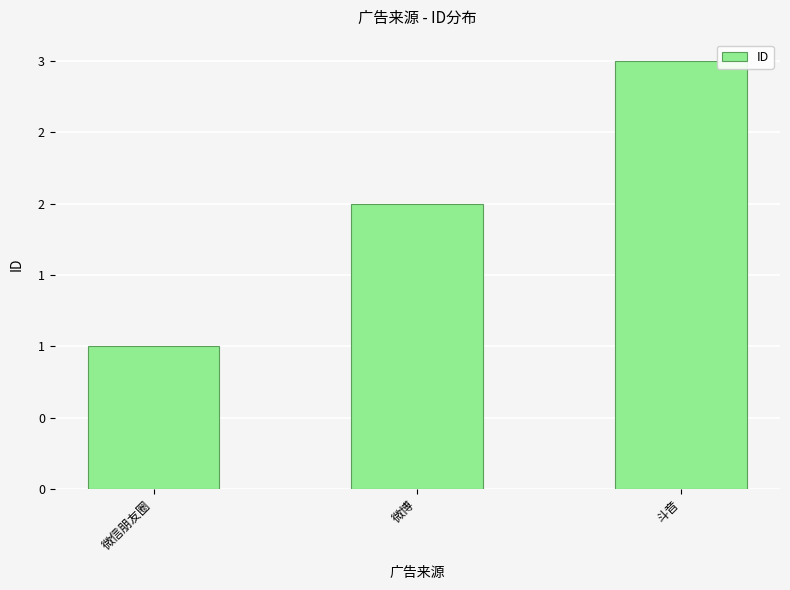

What is the label of the 3rd bar from the left?

斗音